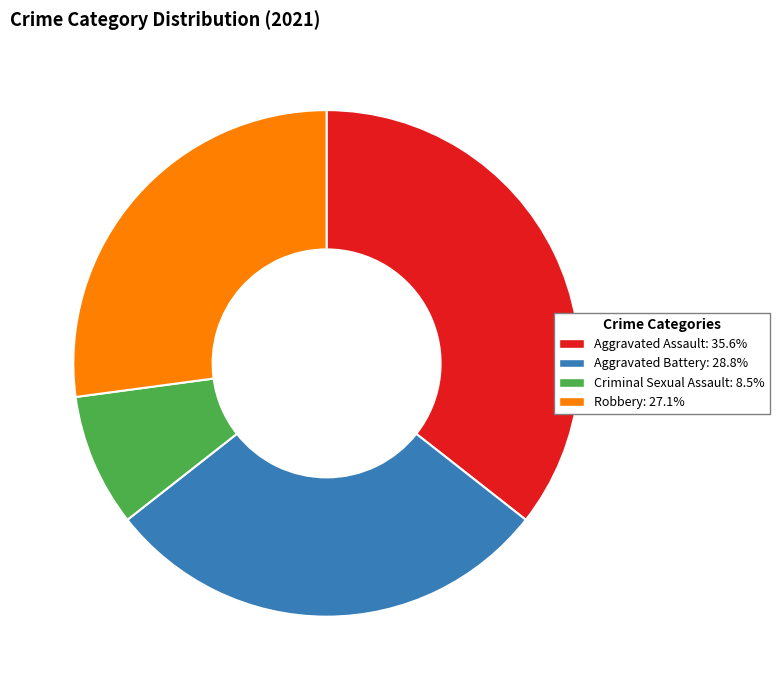

Which slice is the smallest?

Criminal Sexual Assault